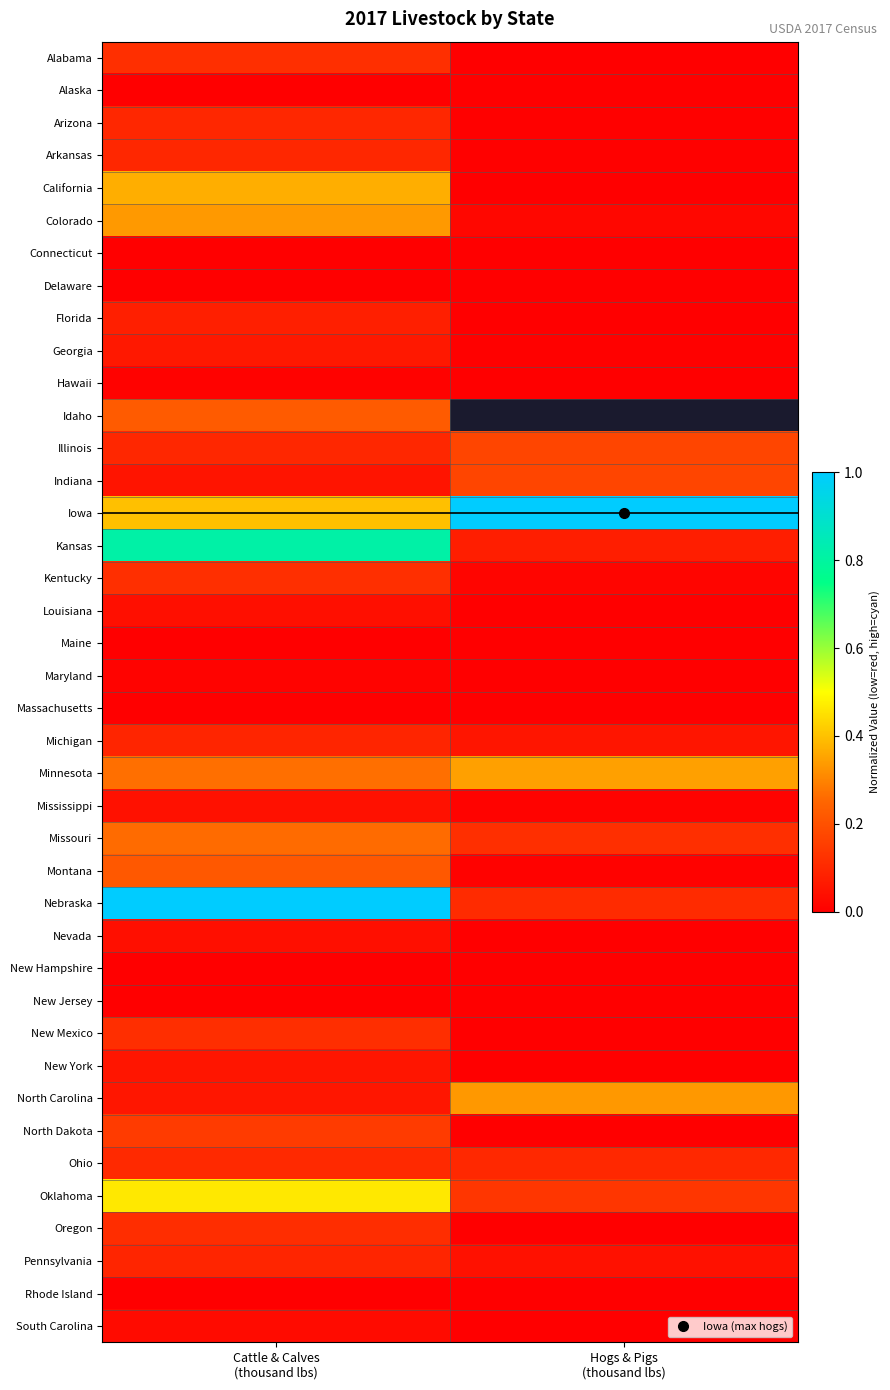

Which series has the largest total across all categories?

Iowa